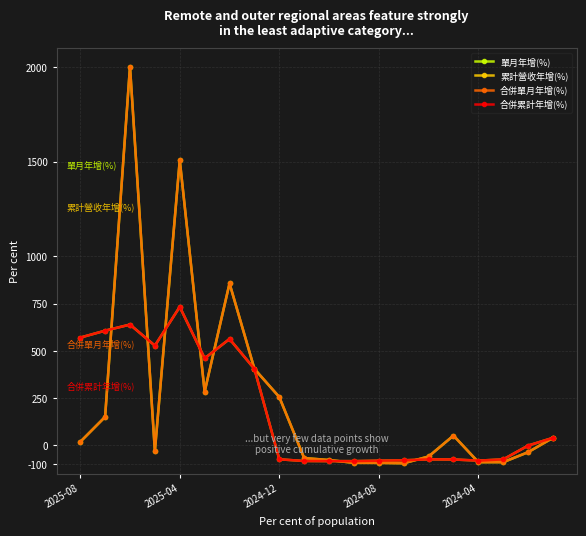

Where is the first local minimum for 單月年增(%)?

2024-08